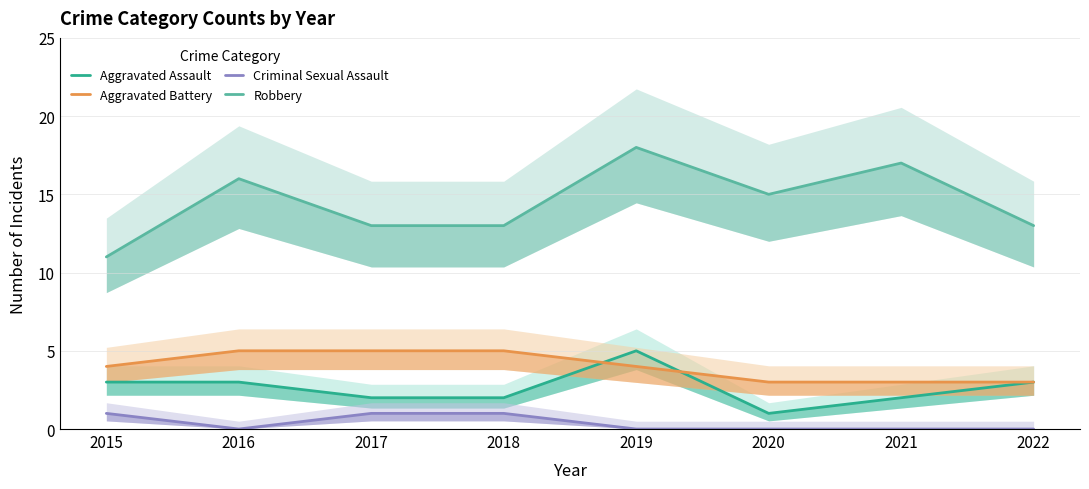

Reading right to left, transcribe all the data shown in this chart.

Aggravated Assault: 3	2	1	5	2	2	3	3
Aggravated Battery: 3	3	3	4	5	5	5	4
Criminal Sexual Assault: 0	0	0	0	1	1	0	1
Robbery: 13	17	15	18	13	13	16	11